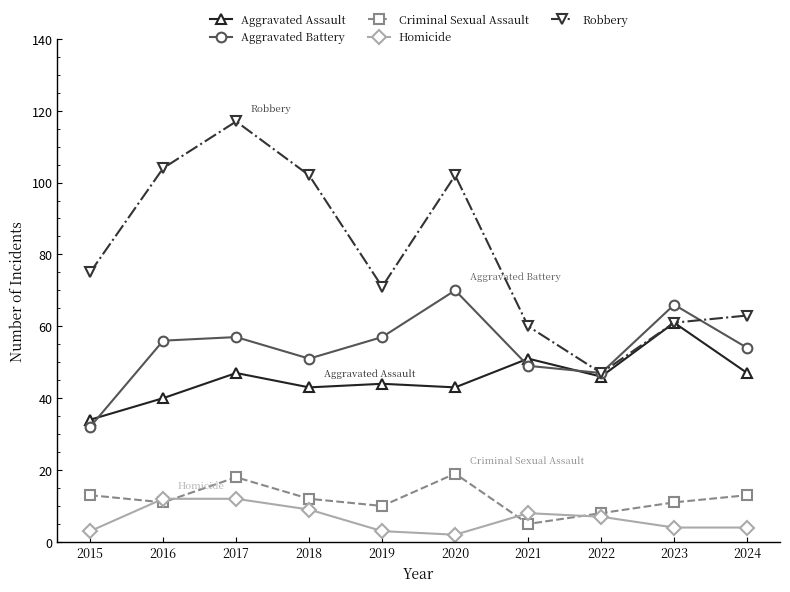

True or false: Criminal Sexual Assault has more than 0 points higher than both neighbors.

True